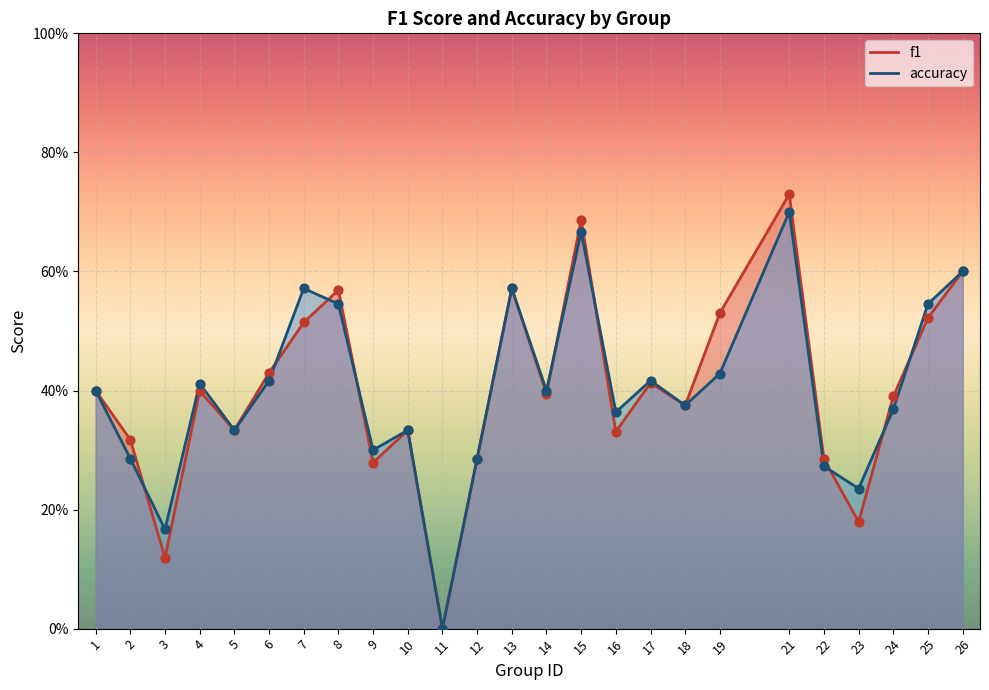

Which series has the largest total across all categories?

accuracy